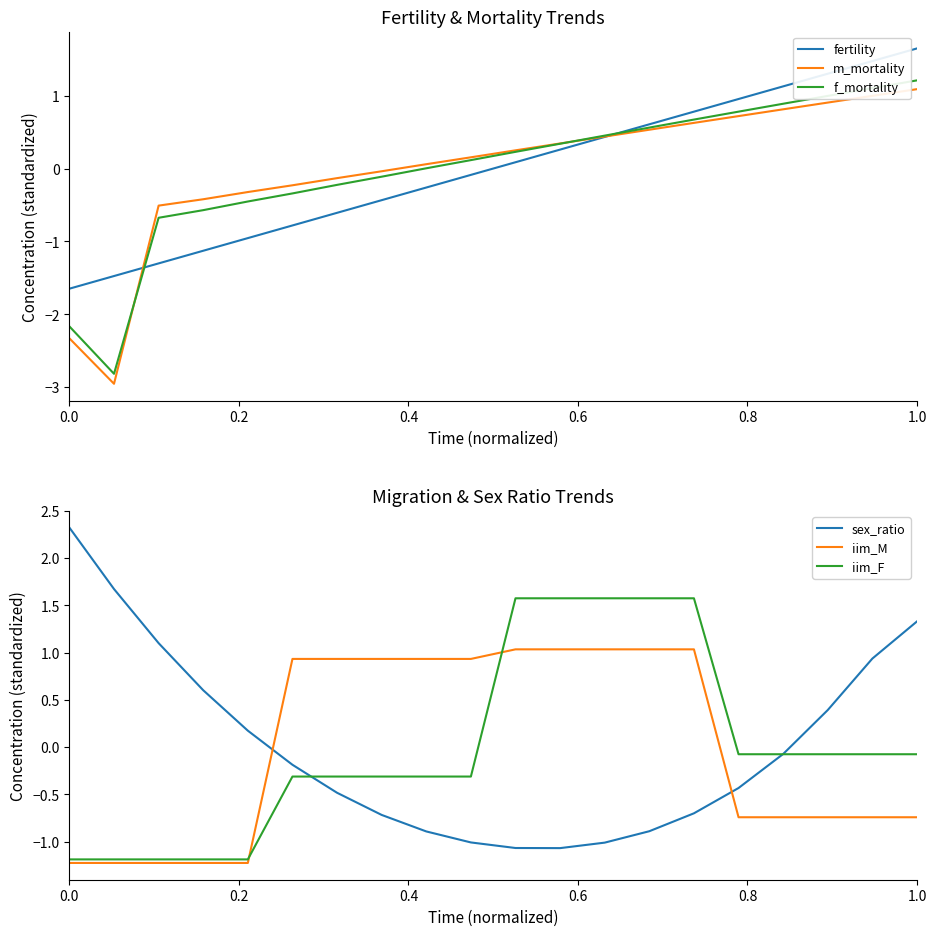

Which series has the widest spread of values?

m_mortality